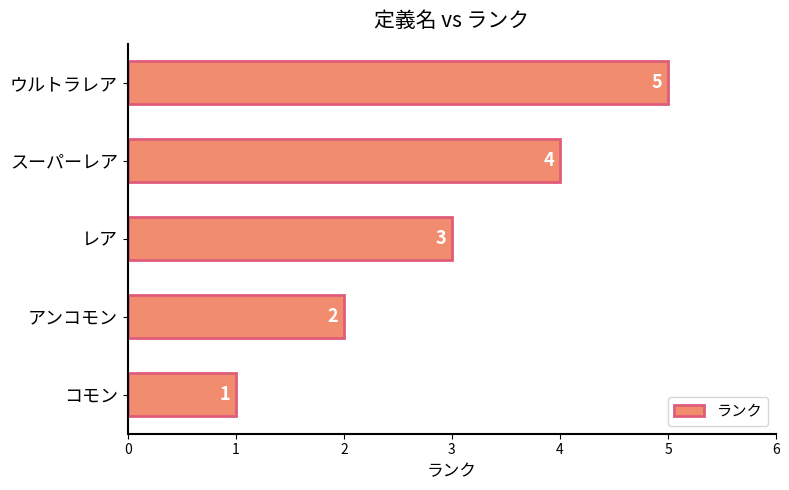

Is it true that the value at アンコモン is 2?

True